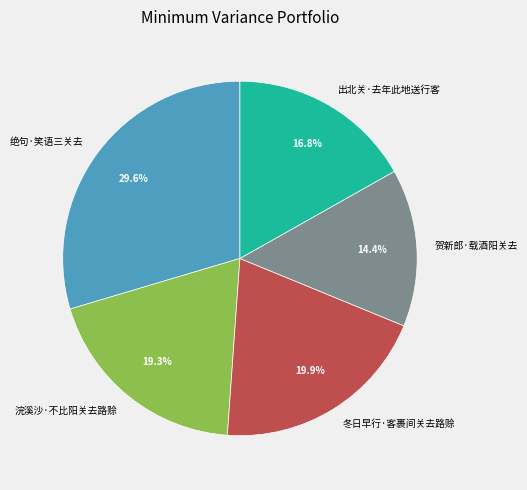

Which slice is the largest?

绝句·笑语三关去